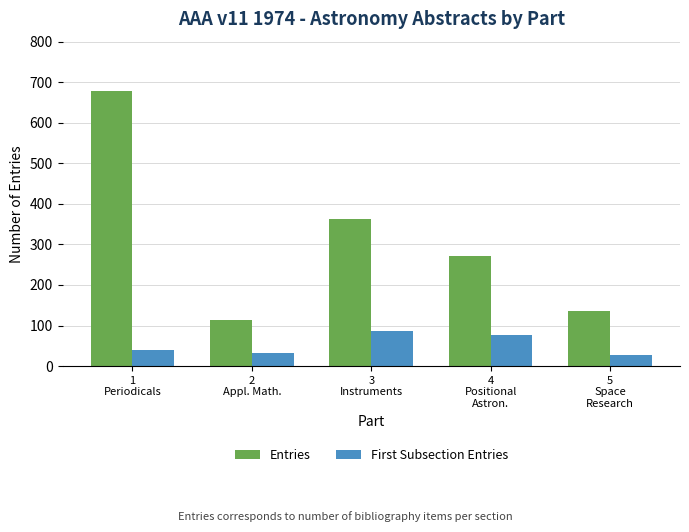

At which label is First Subsection Entries closest to 57?

1
Periodicals